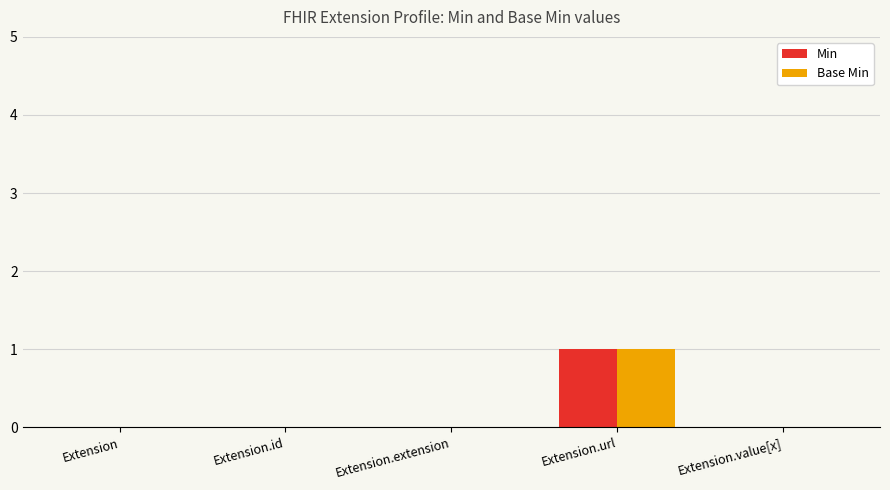

The value of Min at Extension is 0. True or false?

True